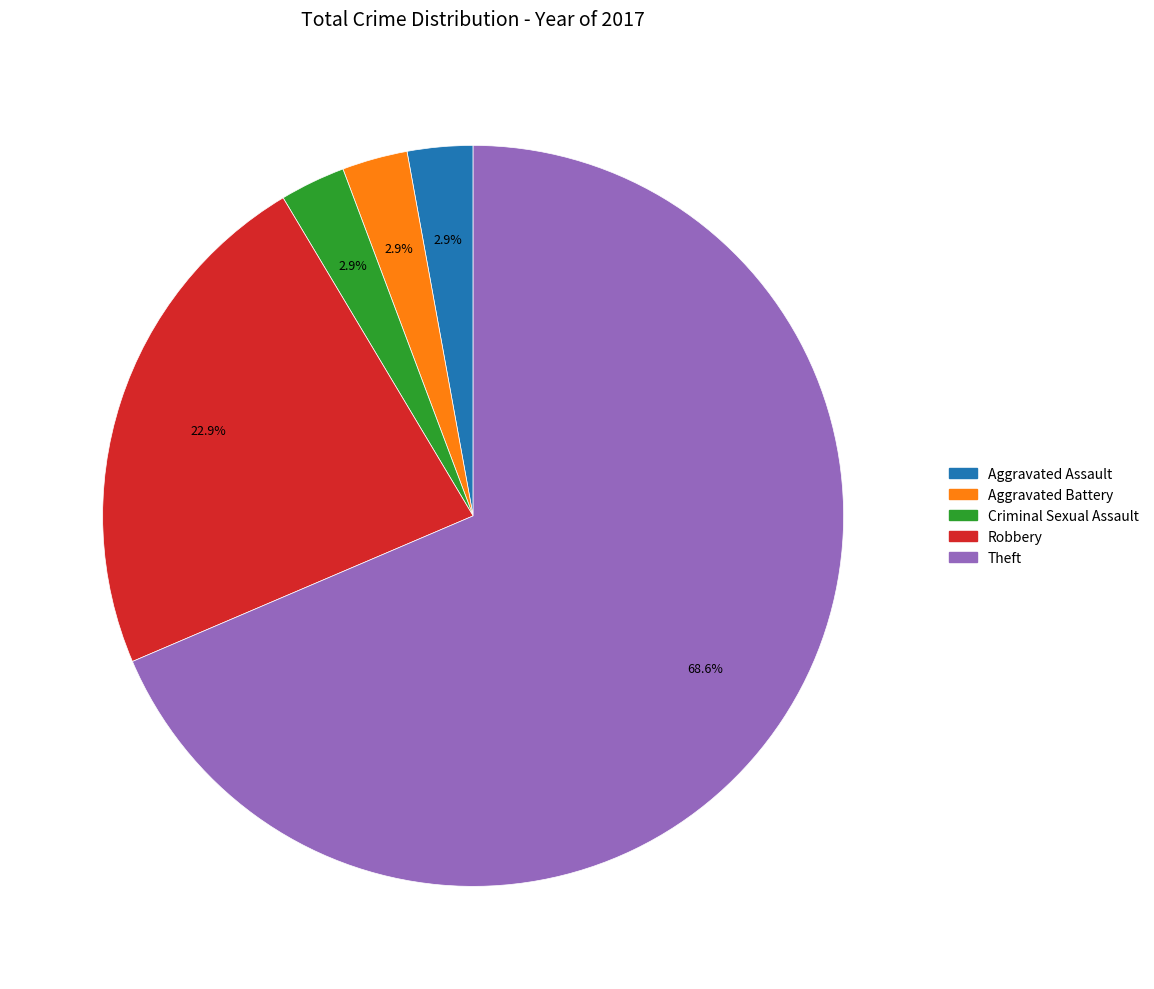

Between Aggravated Assault and Robbery, which is larger?

Robbery